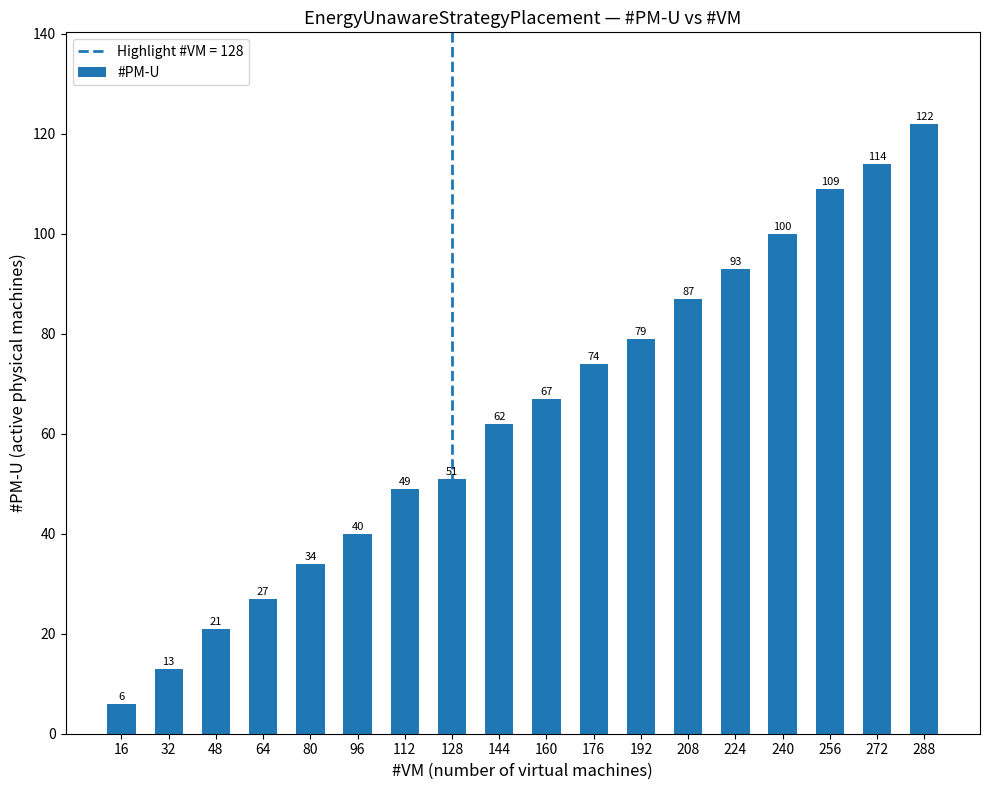

Reading right to left, list all the values displayed in this chart.

122	114	109	100	93	87	79	74	67	62	51	49	40	34	27	21	13	6